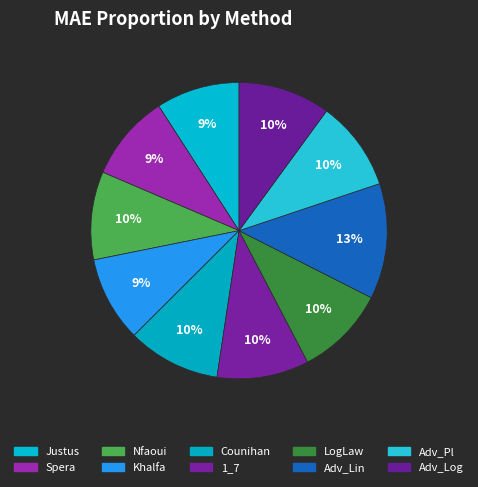

Count the number of slices in the pie.

10